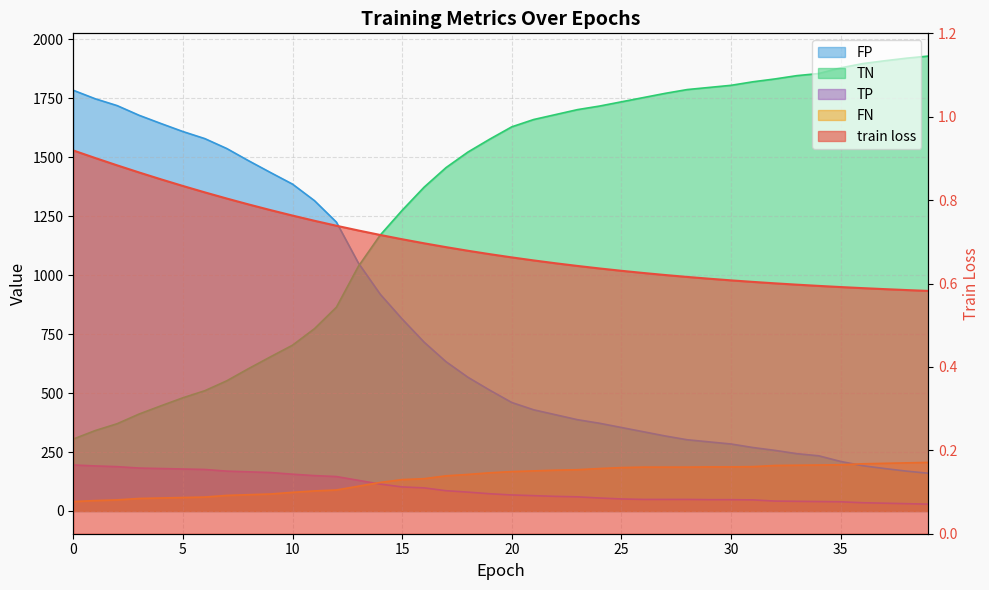

What is the difference between the highest and lowest values at 39?

1928.4